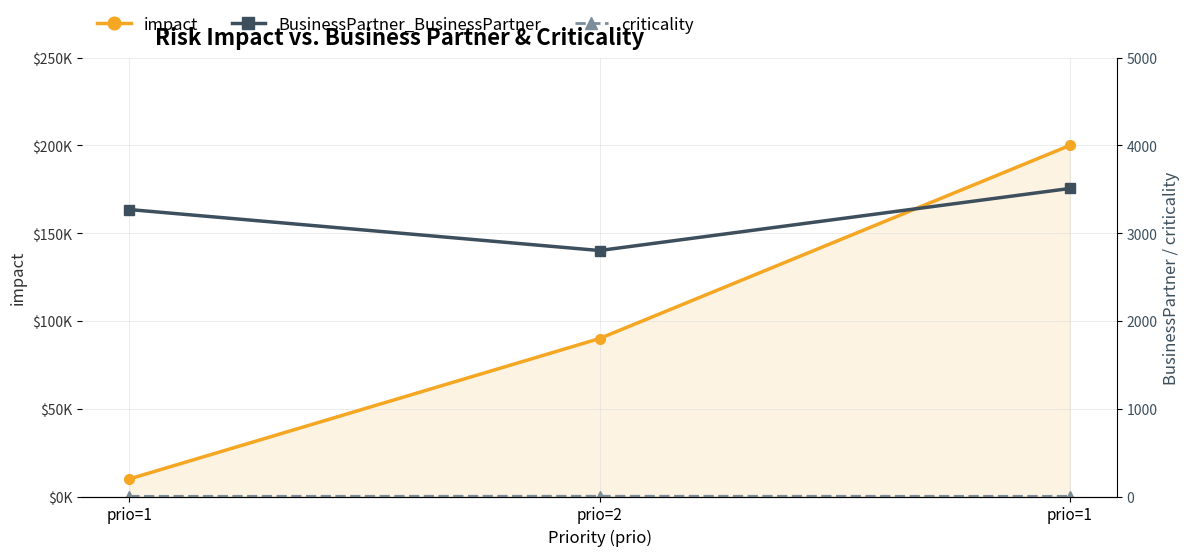

What is the value of the BusinessPartner_BusinessPartner point at the 3rd from the left?

3270